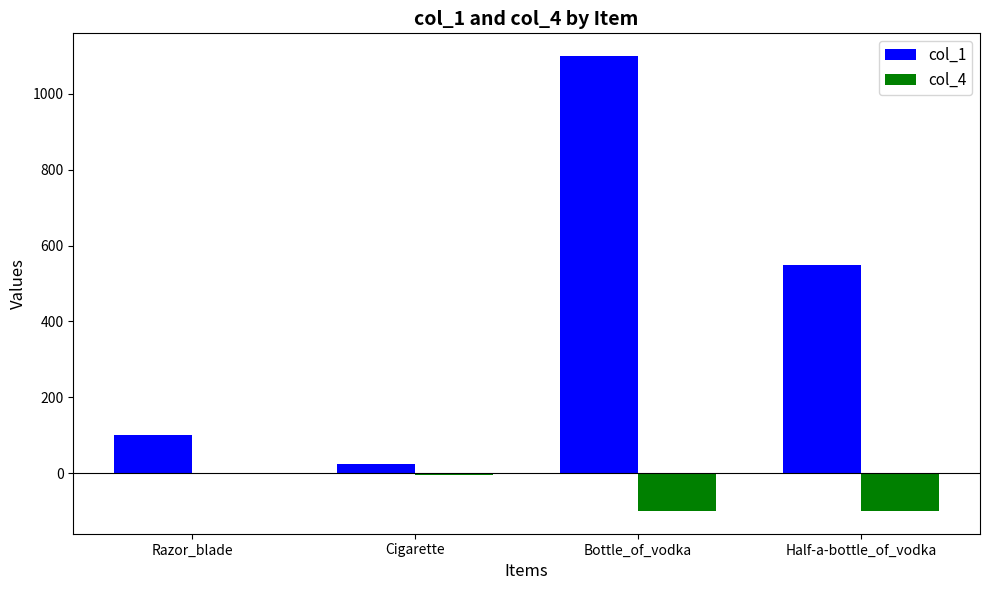

What is the total value across all series at Bottle_of_vodka?

1000